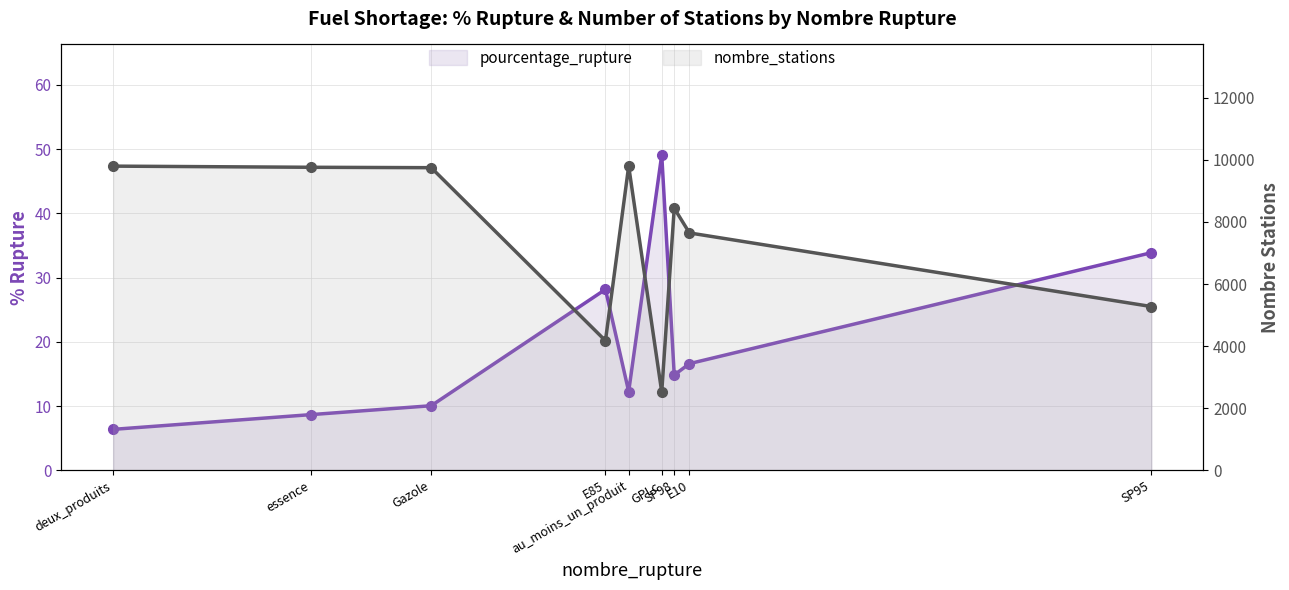

True or false: pourcentage_rupture has a value of 28.2 at E85.

True